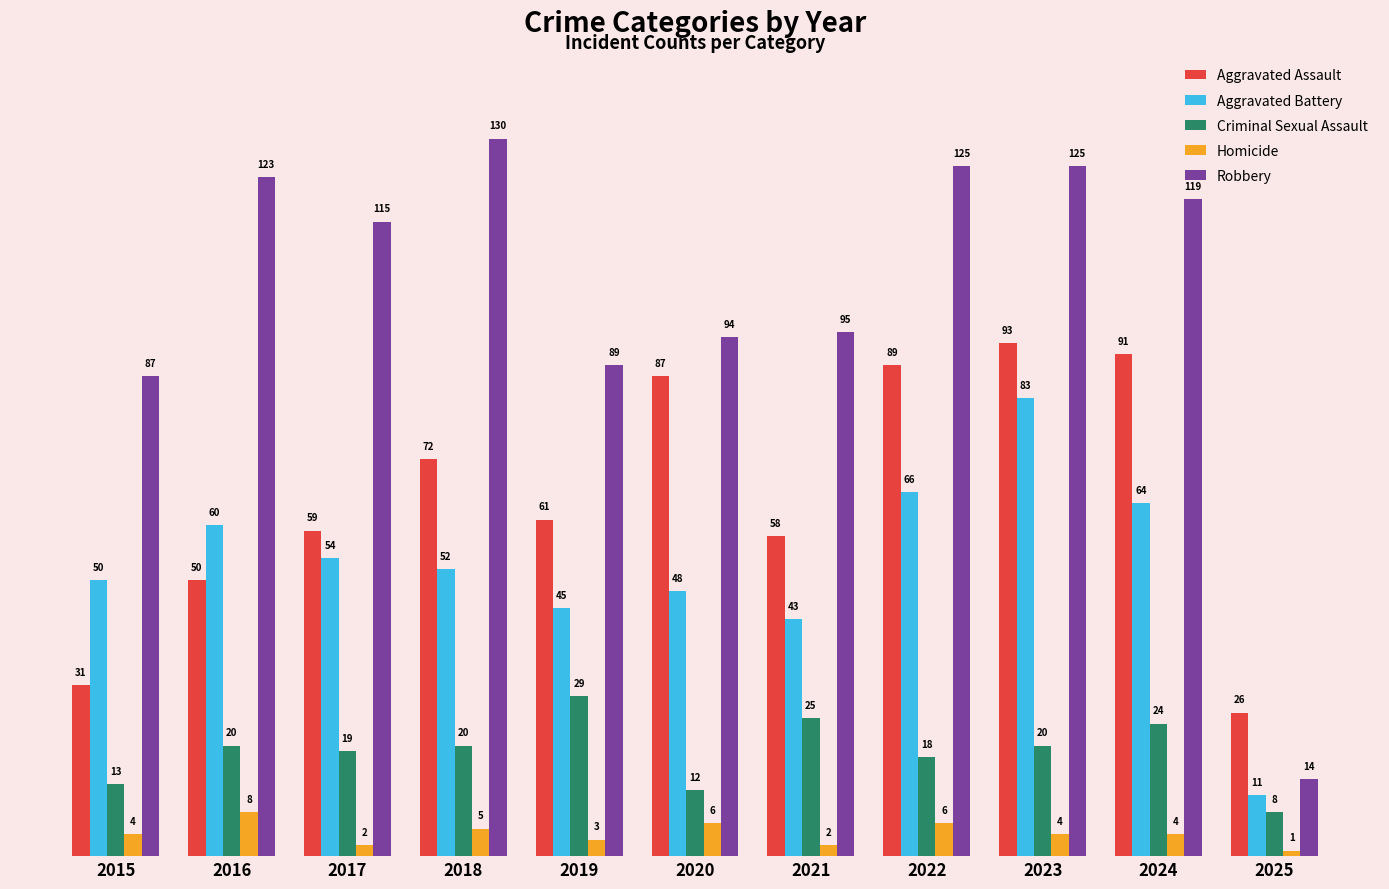

Rank the series by their maximum value, from highest to lowest.

Robbery, Aggravated Assault, Aggravated Battery, Criminal Sexual Assault, Homicide